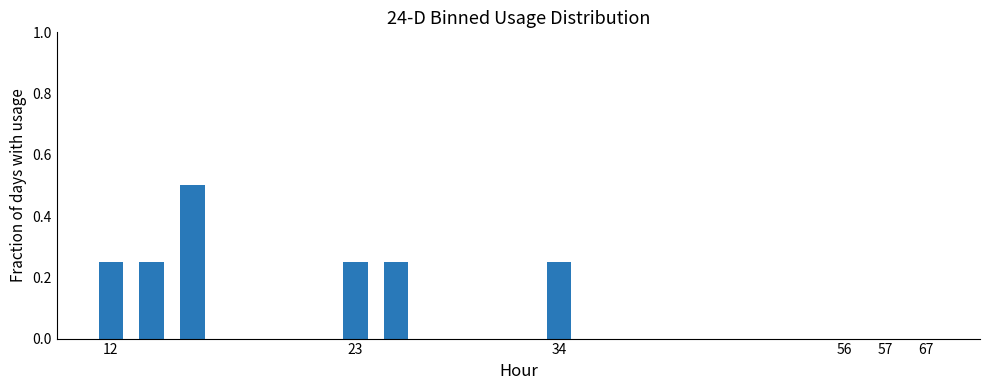

What is the greatest value displayed?

0.5